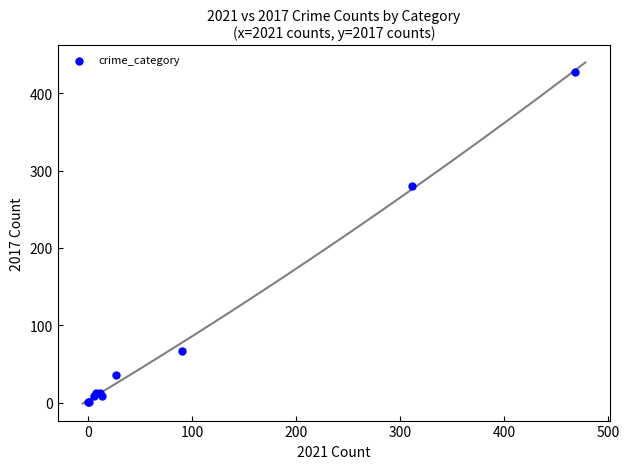

What Y value in the scatter plot is closest to 214?

280